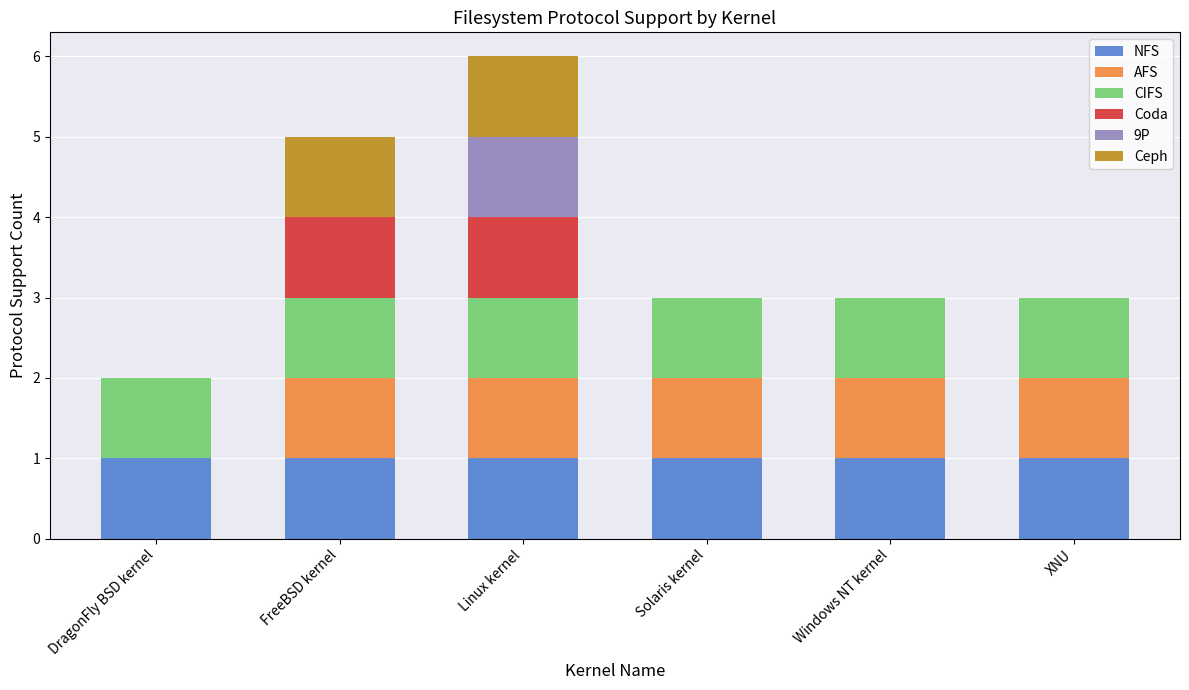

Is it true that NFS equals 1 at Windows NT kernel?

True